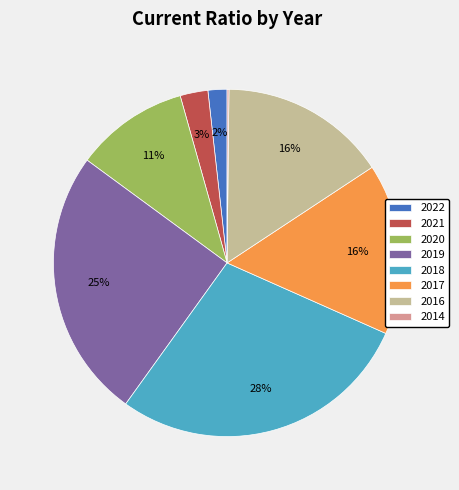

What is the ratio of the value at 2017 to the value at 2019?

0.6